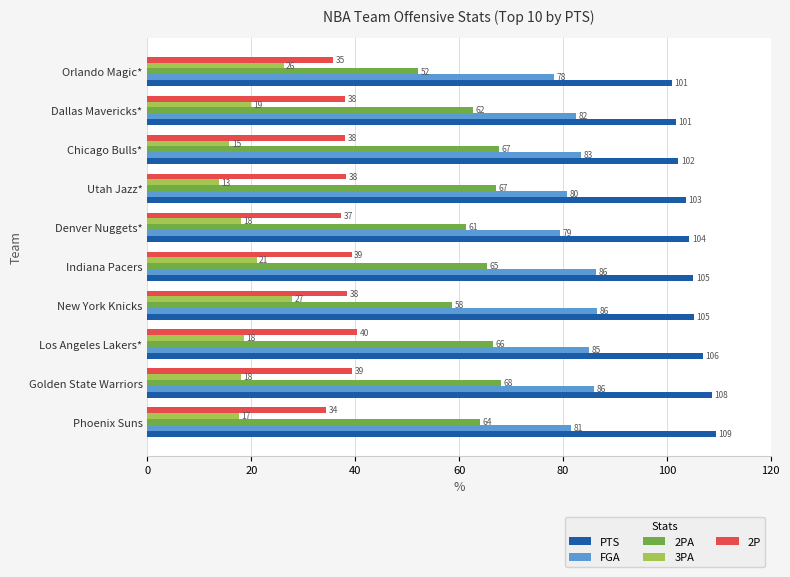

Rank the series at Dallas Mavericks* from lowest to highest value.

3PA, 2P, 2PA, FGA, PTS